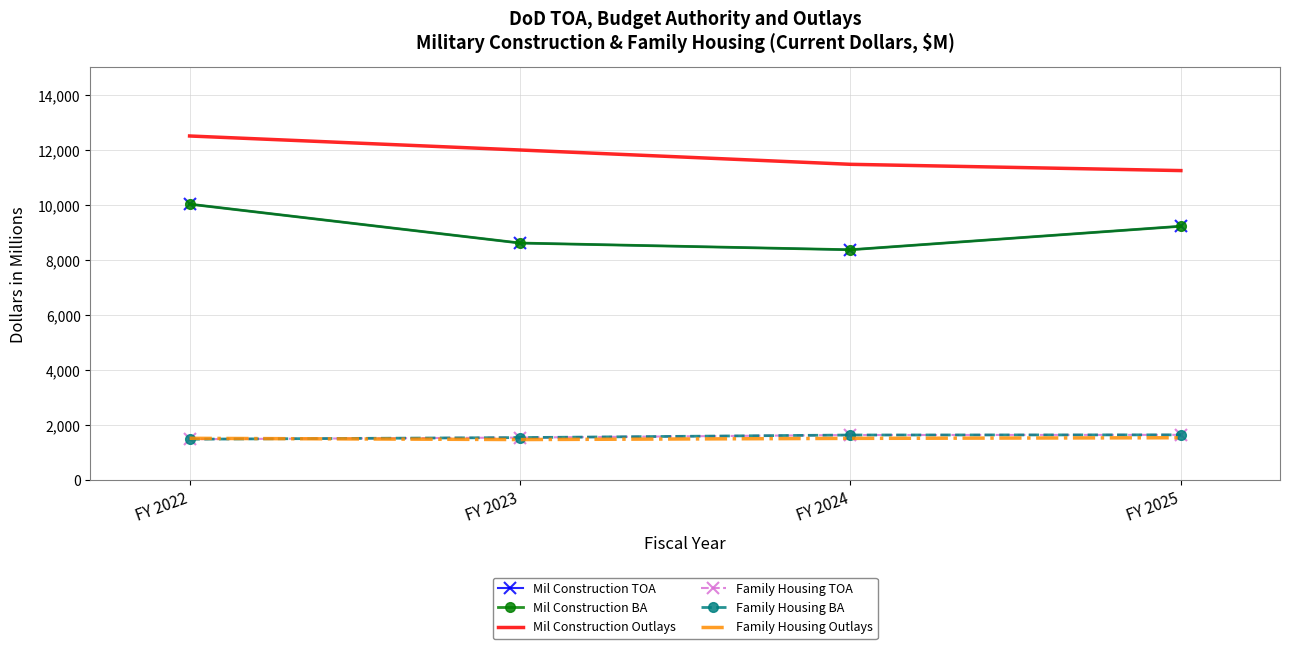

True or false: Family Housing BA and Mil Construction TOA cross at least once.

False